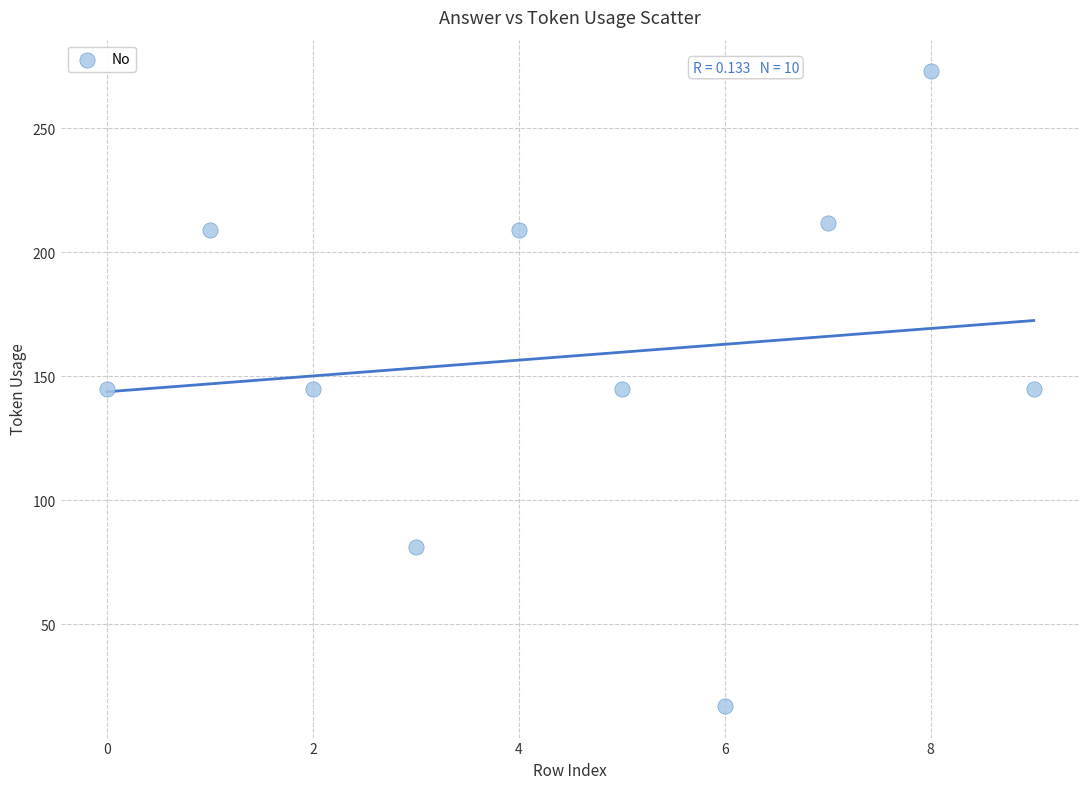

What is the average Y value?

158